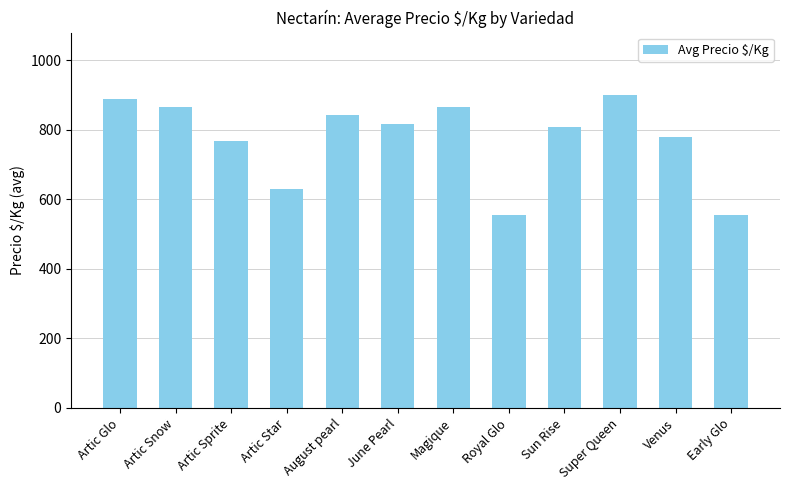

What is the label of the 4th bar from the left?

Artic Star